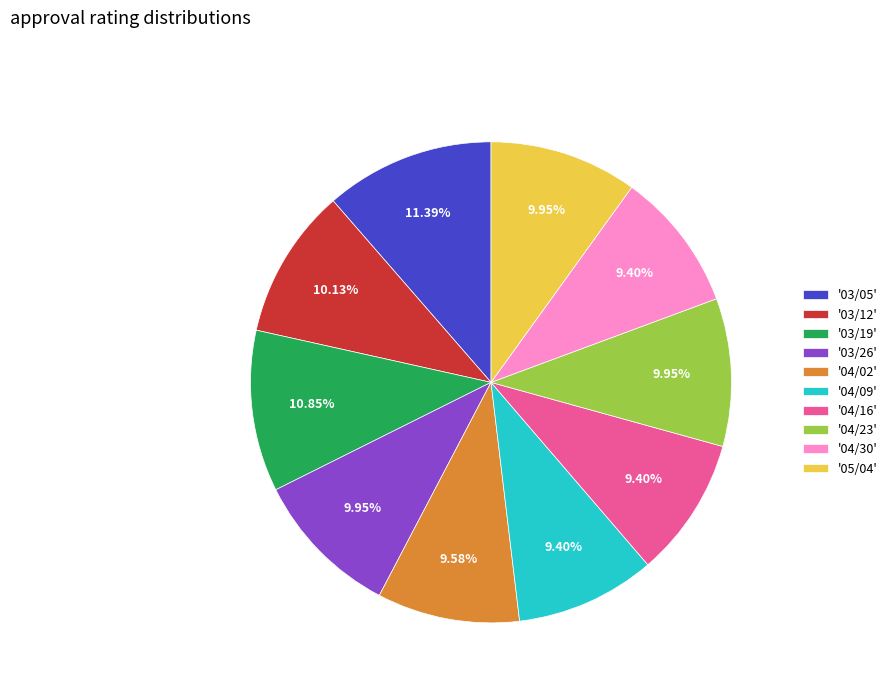

Combined, do '05/04' and '04/02' account for over 50%?

No